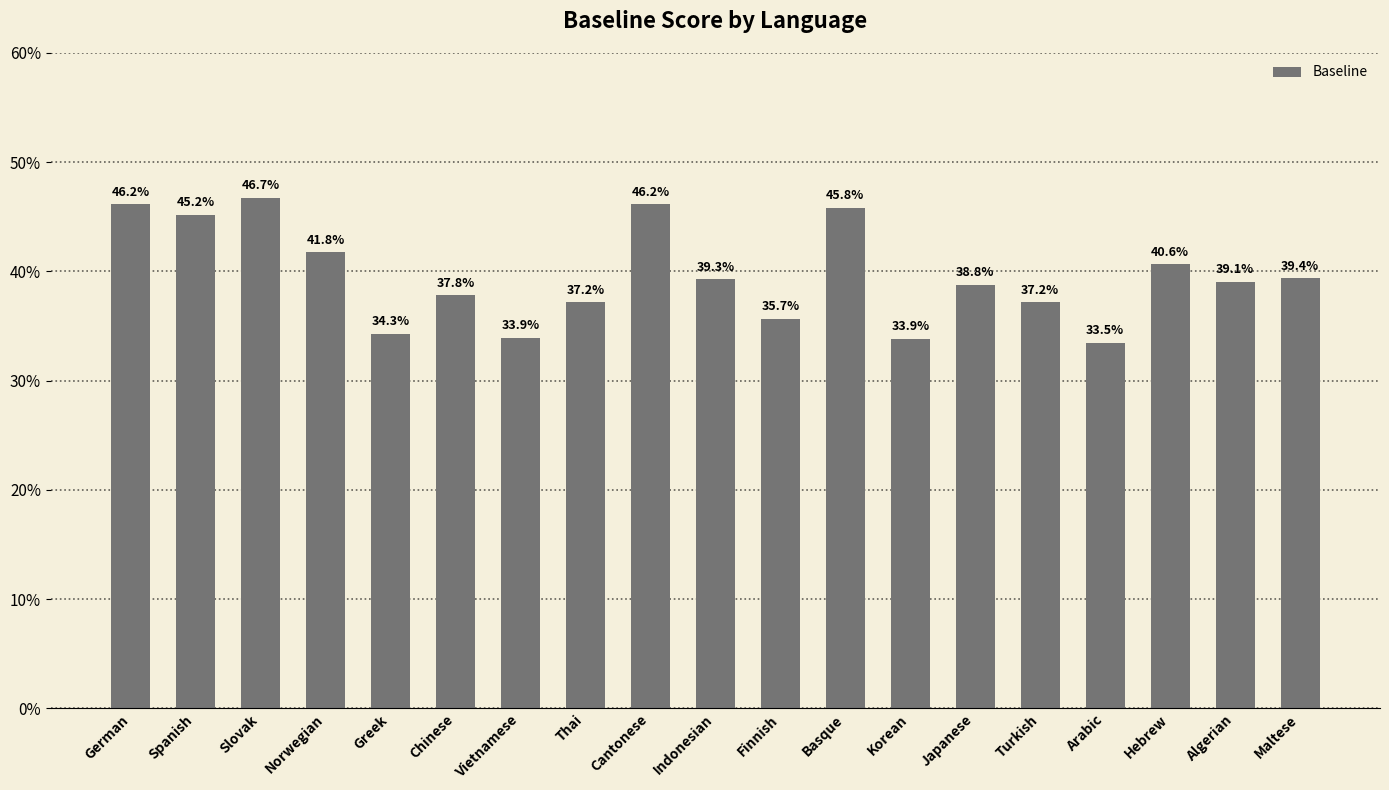

Does the chart contain any negative values?

No